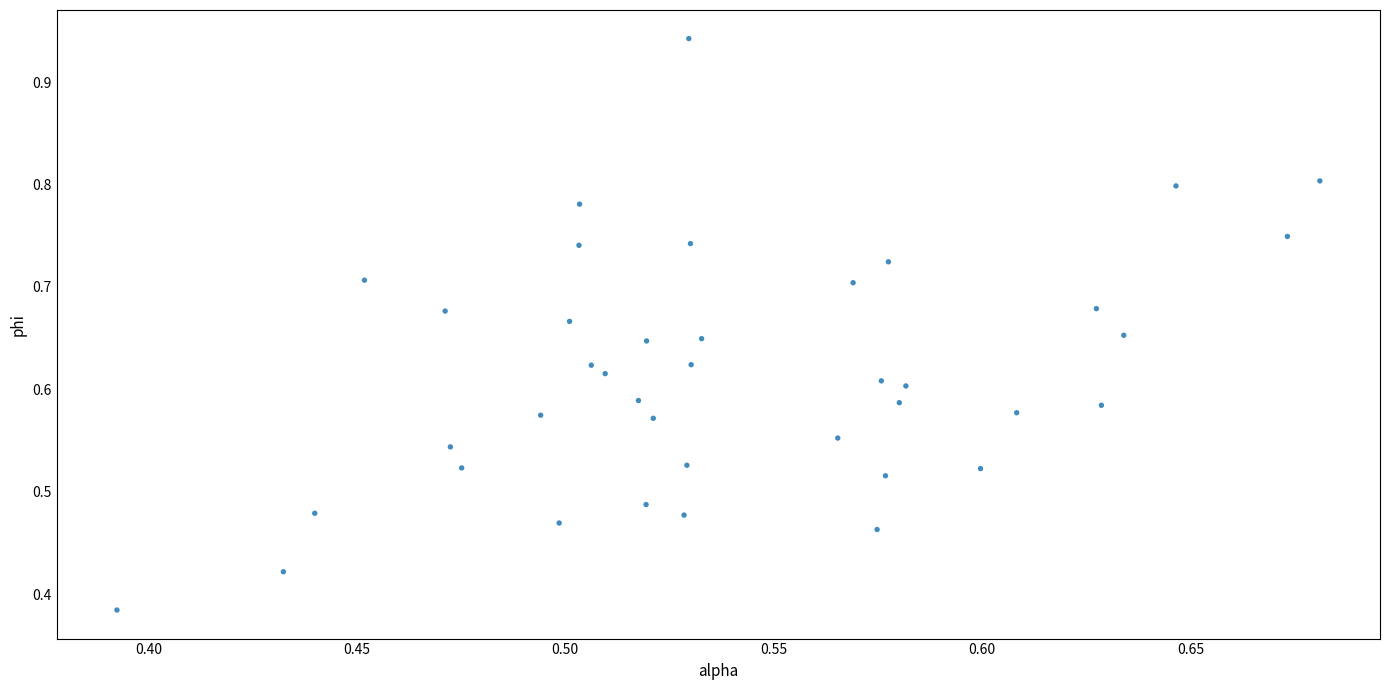

How many data points are displayed?

40